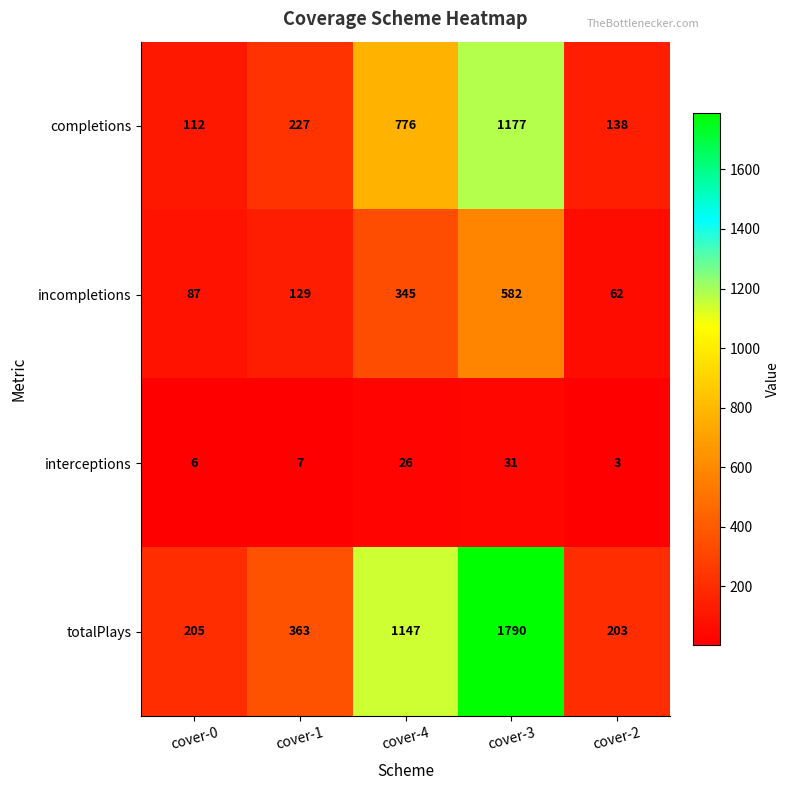

What is the difference between the highest and lowest values at cover-2?

200